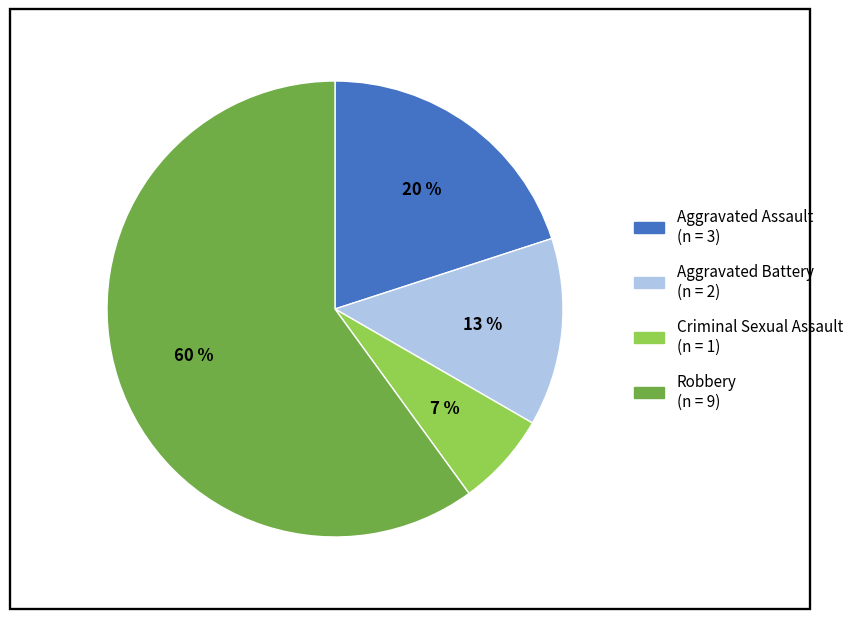

What percentage is the Criminal Sexual Assault slice, to the nearest percent?

7%